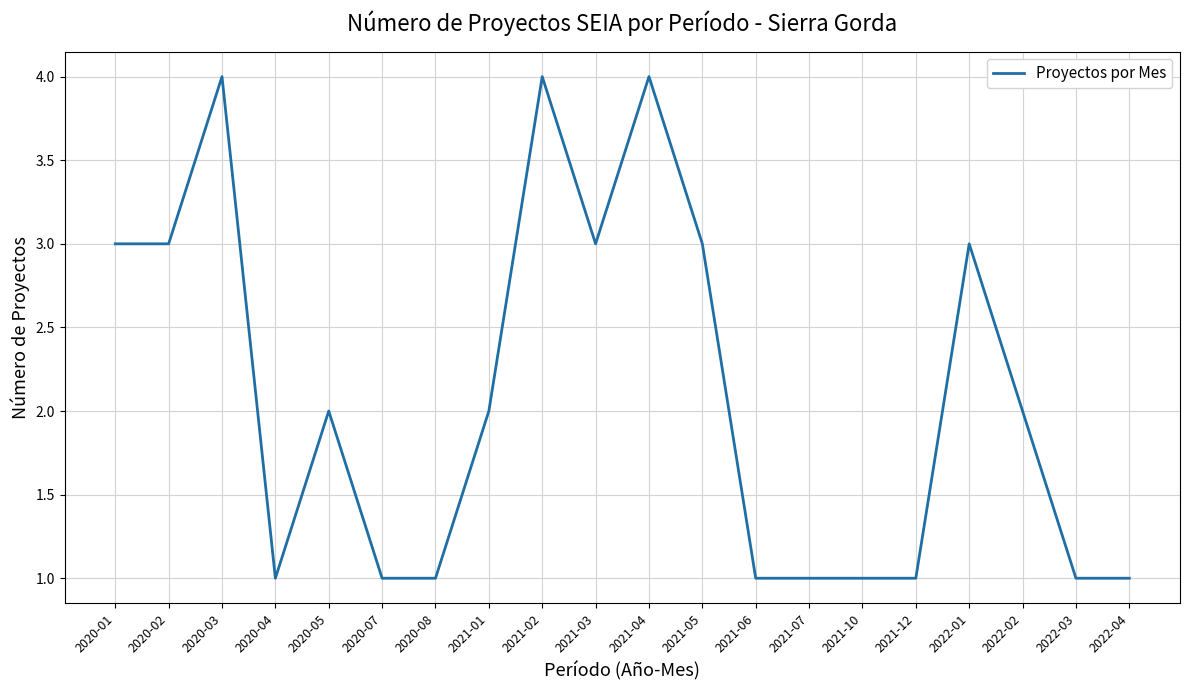

Reading right to left, transcribe all the data shown in this chart.

1	1	2	3	1	1	1	1	3	4	3	4	2	1	1	2	1	4	3	3